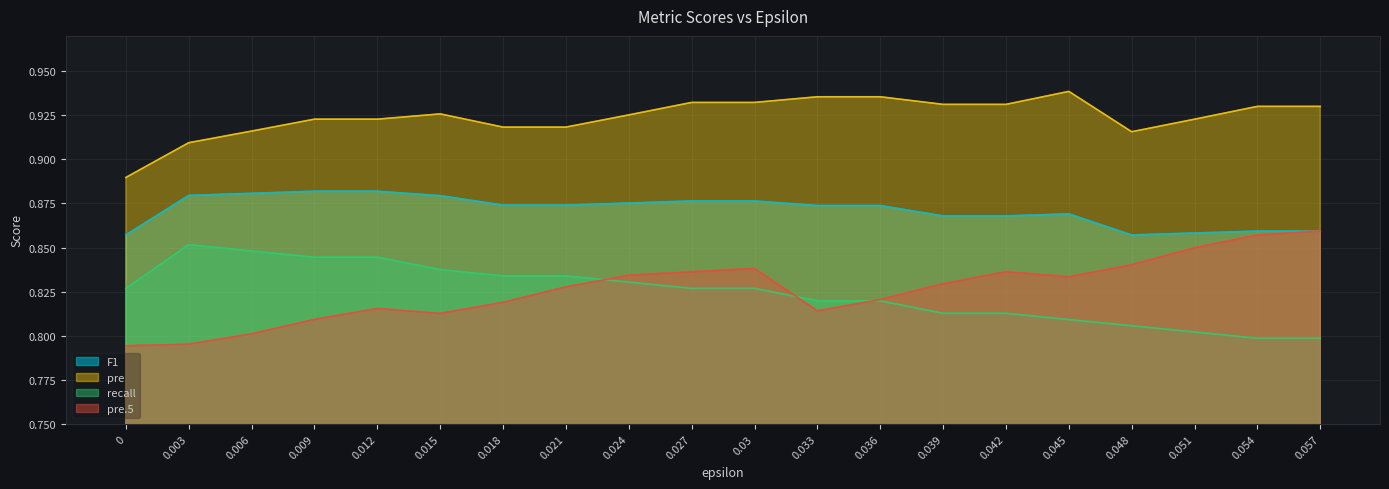

In pre.5, how many points are lower than both neighbors (excluding endpoints)?

3